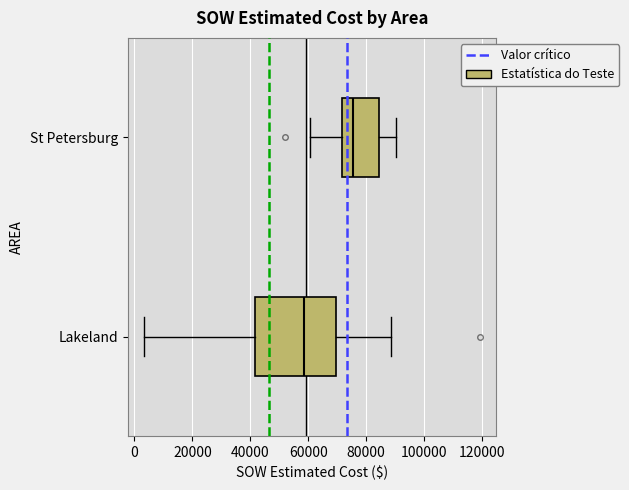

Reading bottom to top, read every box against the x-axis: the position of its median line, the range the box covers, and the ends of its whiskers. The values are not printed on the chart, so give them approximately, as read against the axis.

Lakeland: median 58000, box 42000 to 70000, whiskers 4000 to 88000
St Petersburg: median 76000, box 72000 to 84000, whiskers 60000 to 90000